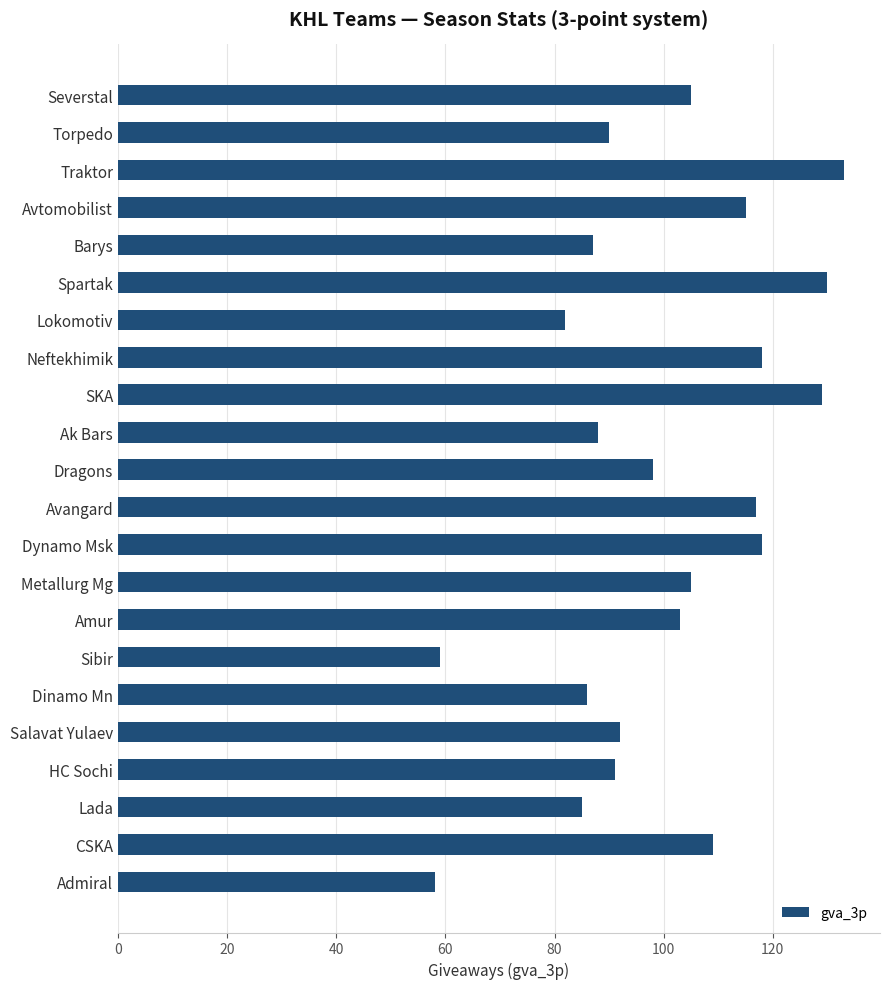

What is the value of the 14th bar from the top?

105